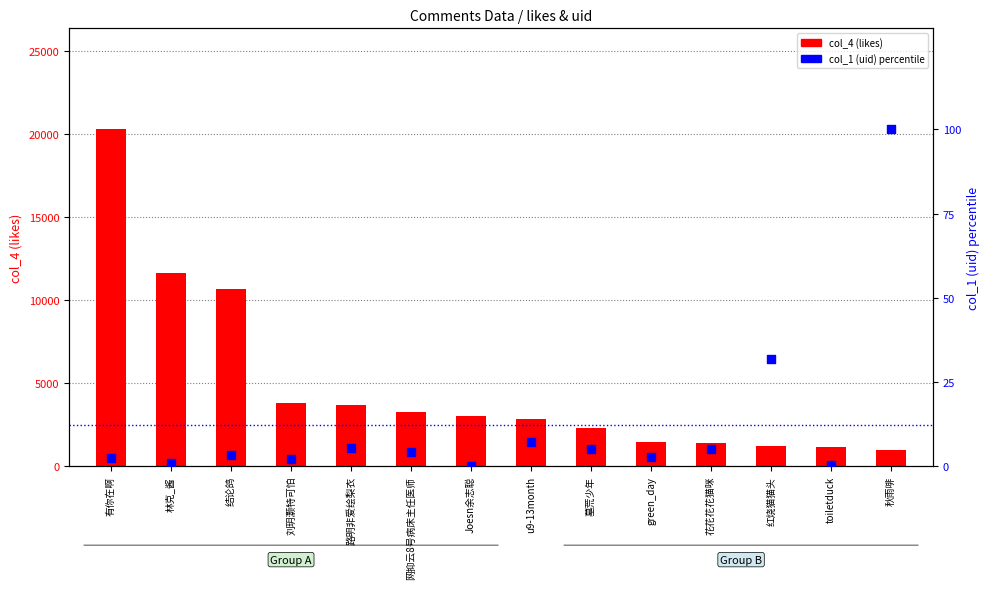

Is the value of col_1 (uid) percentile at 有你在啊 greater than the value of col_4 (likes) at 林克_酱?

No